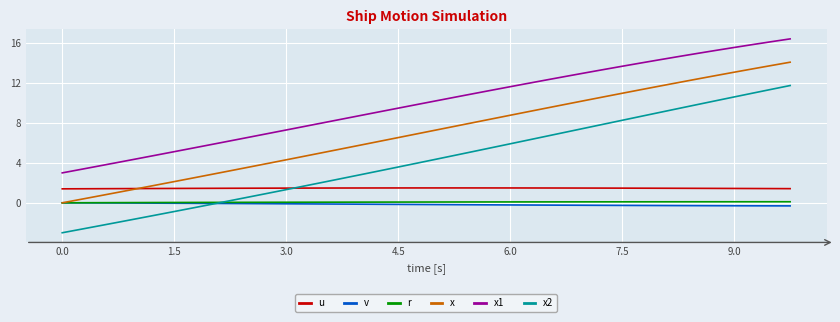

Which series has the widest spread of values?

x2